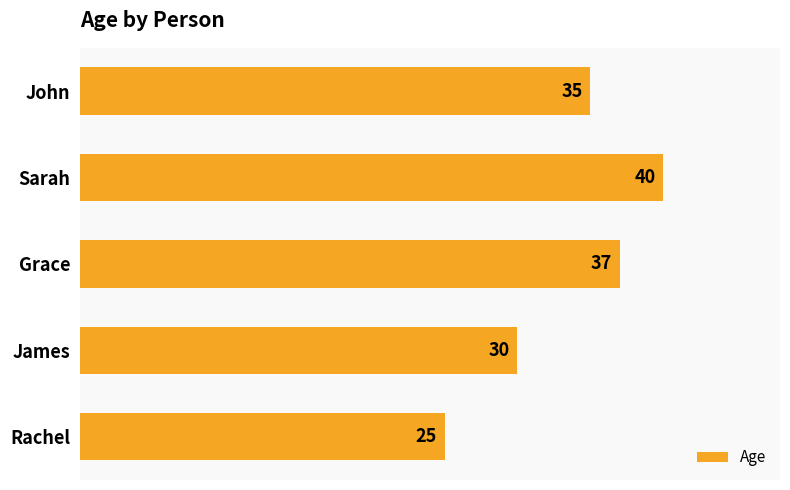

What is the label of the 5th bar from the top?

Rachel